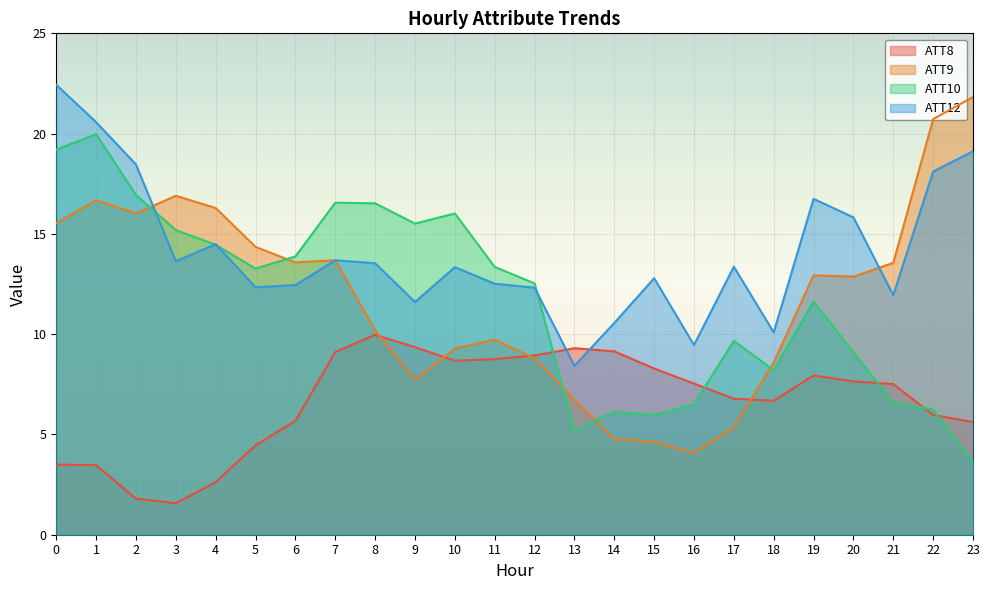

Is the value of ATT9 at 2 greater than the value of ATT8 at 18?

Yes